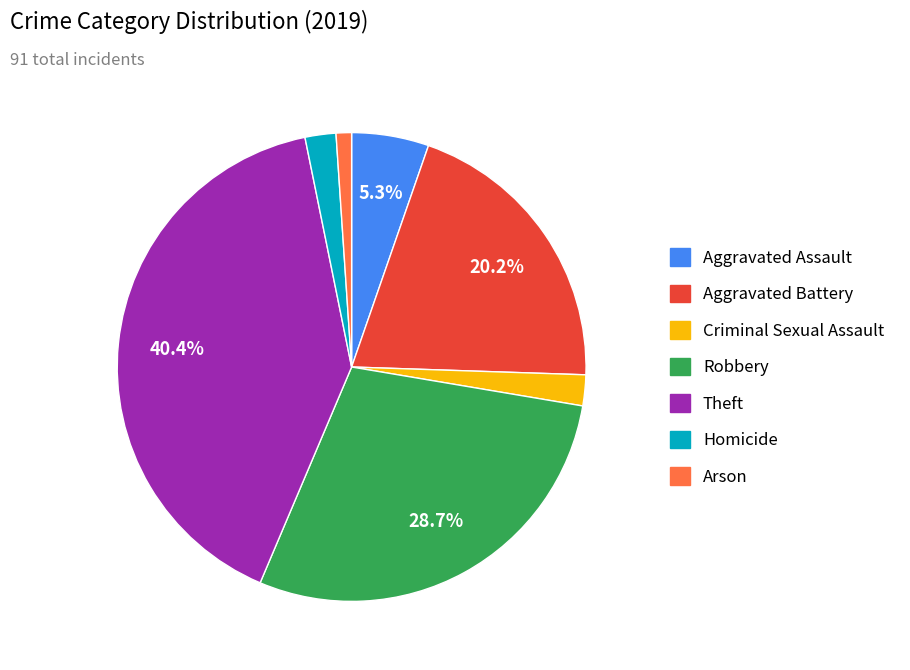

Is it true that Aggravated Assault is 1% of the pie?

False